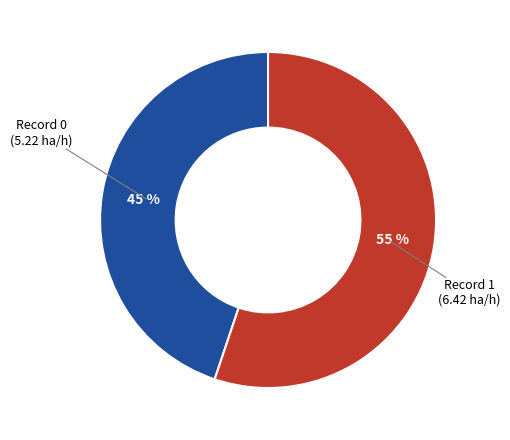

Is there any slice that represents more than half of the pie?

Yes